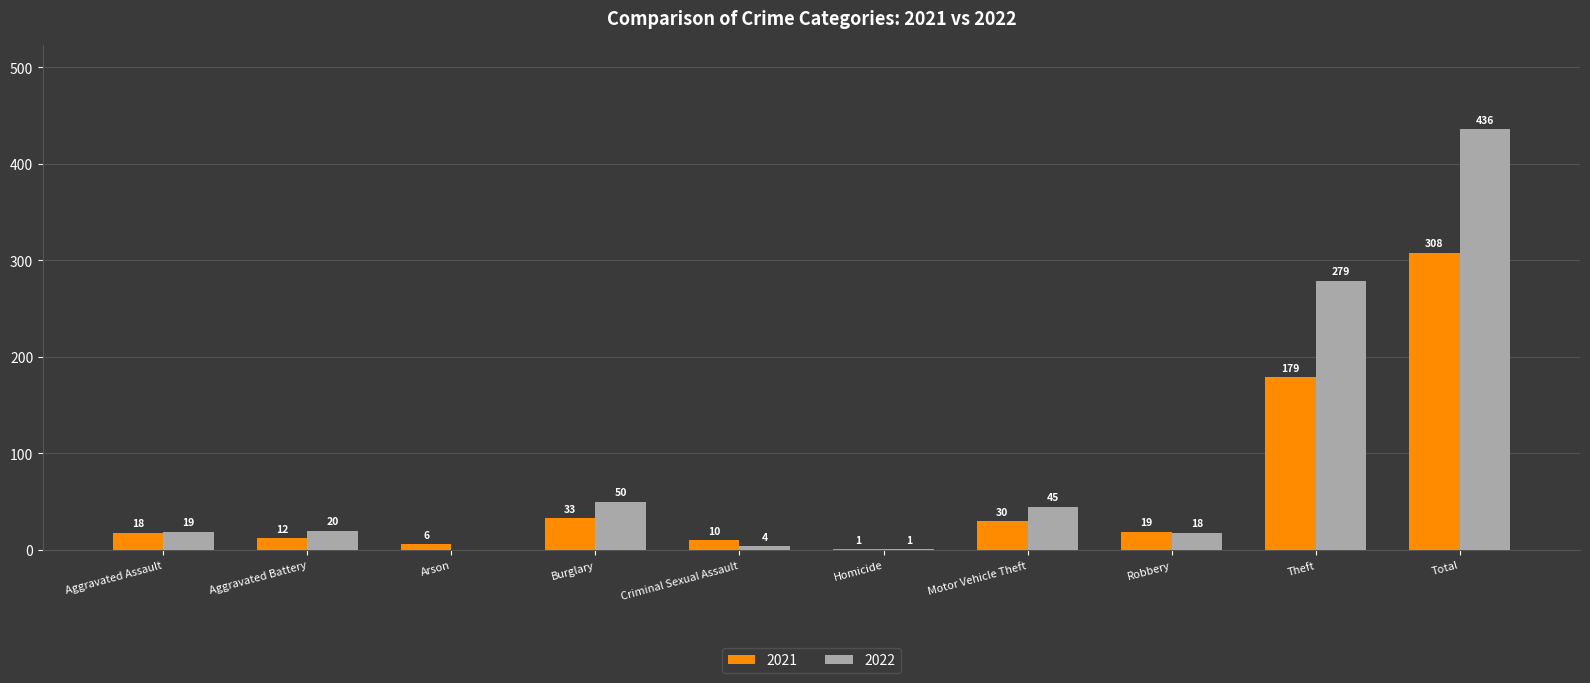

At which category is the sum across all series the highest?

Total